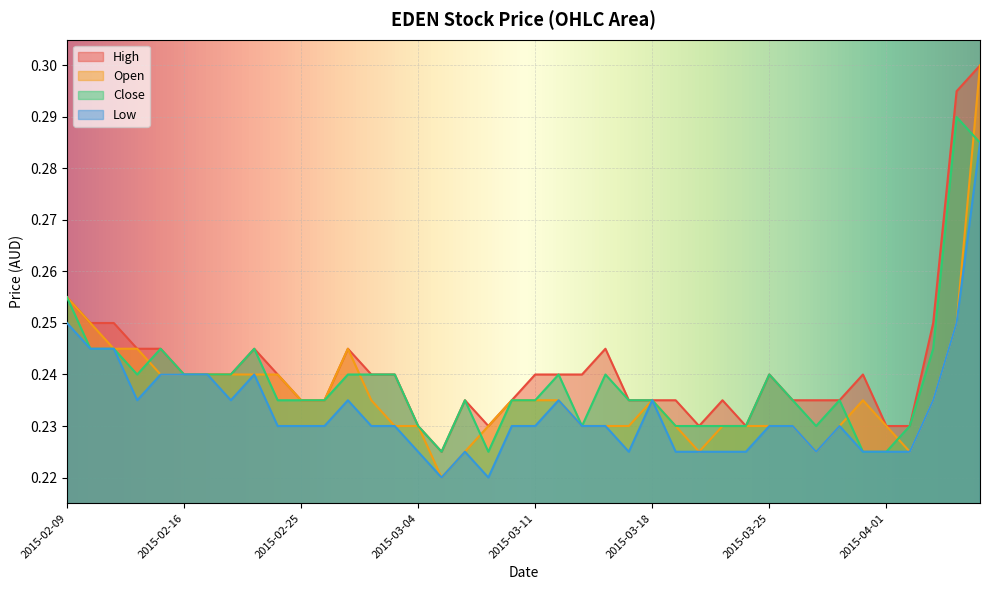

At which category does close reach its first local peak?

2015-02-13